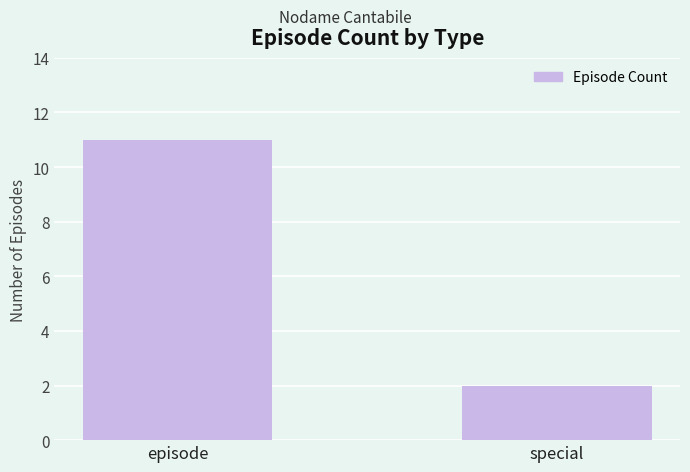

What is the label of the 1st bar from the right?

special